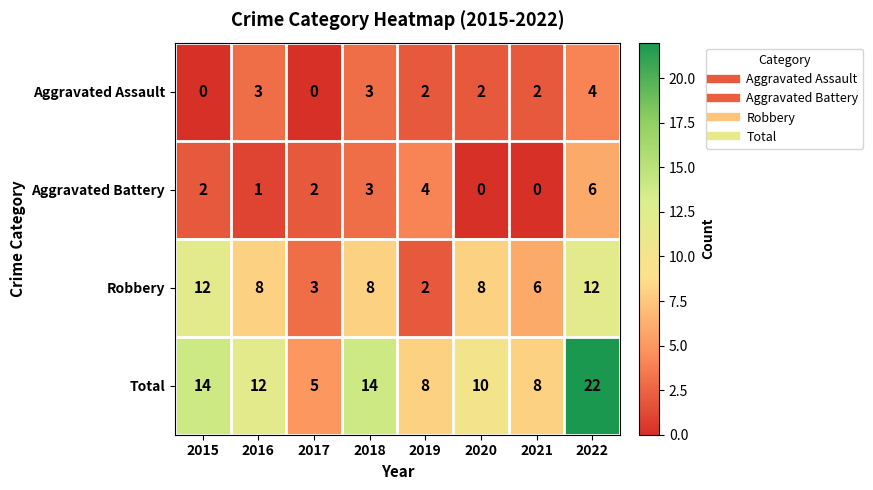

At which category is the sum across all series the highest?

2022